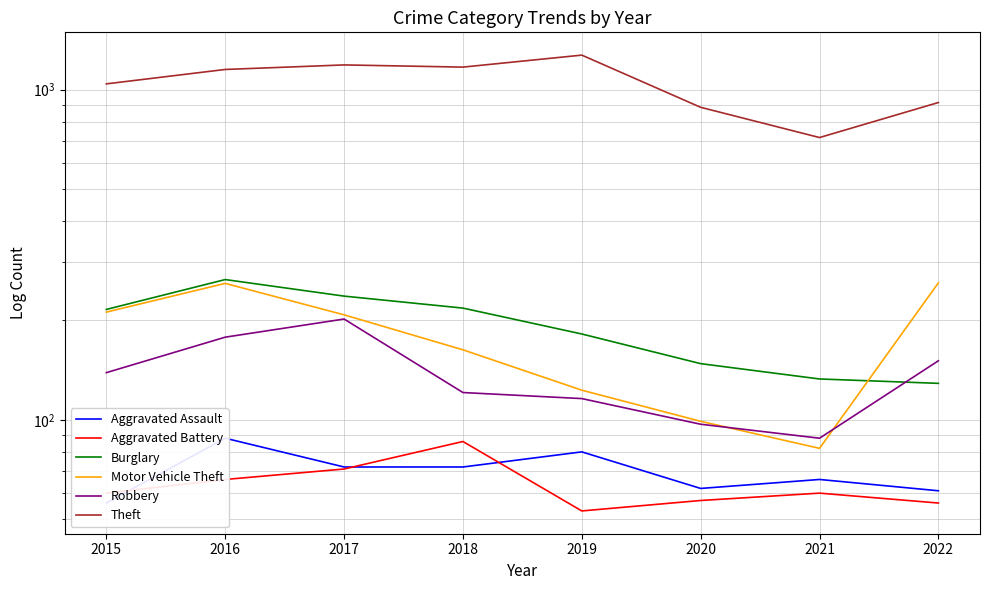

What is the difference between the second highest and minimum values in the Theft series?

472